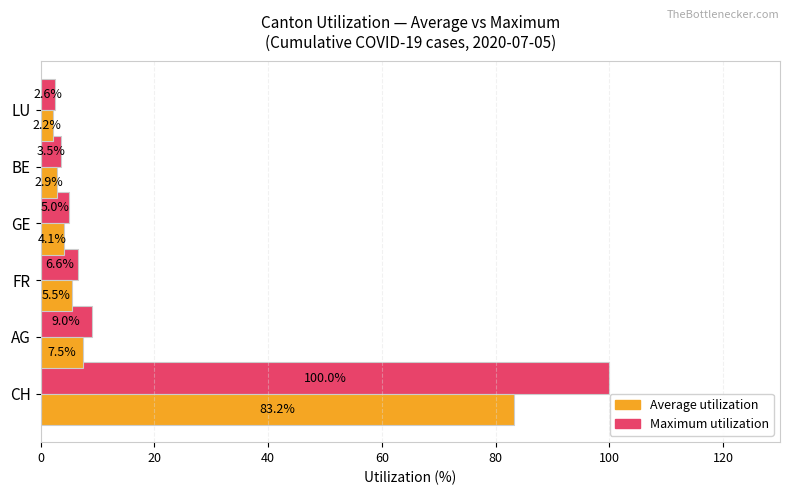

Is it true that Maximum utilization equals 9.0 at AG?

True